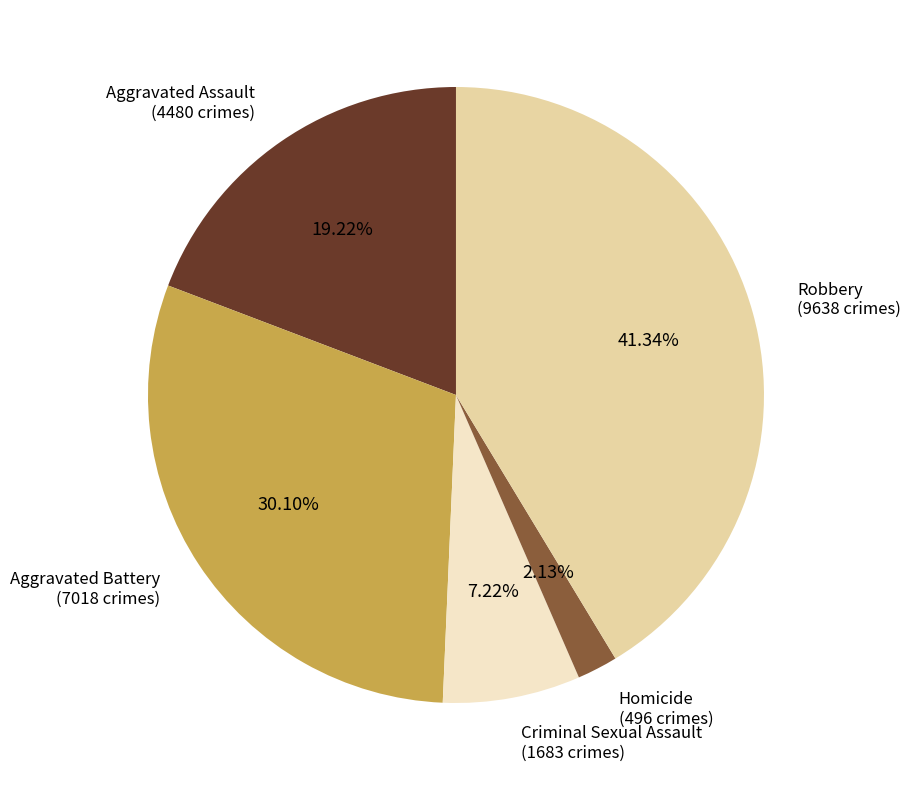

How many segments does this pie chart have?

5